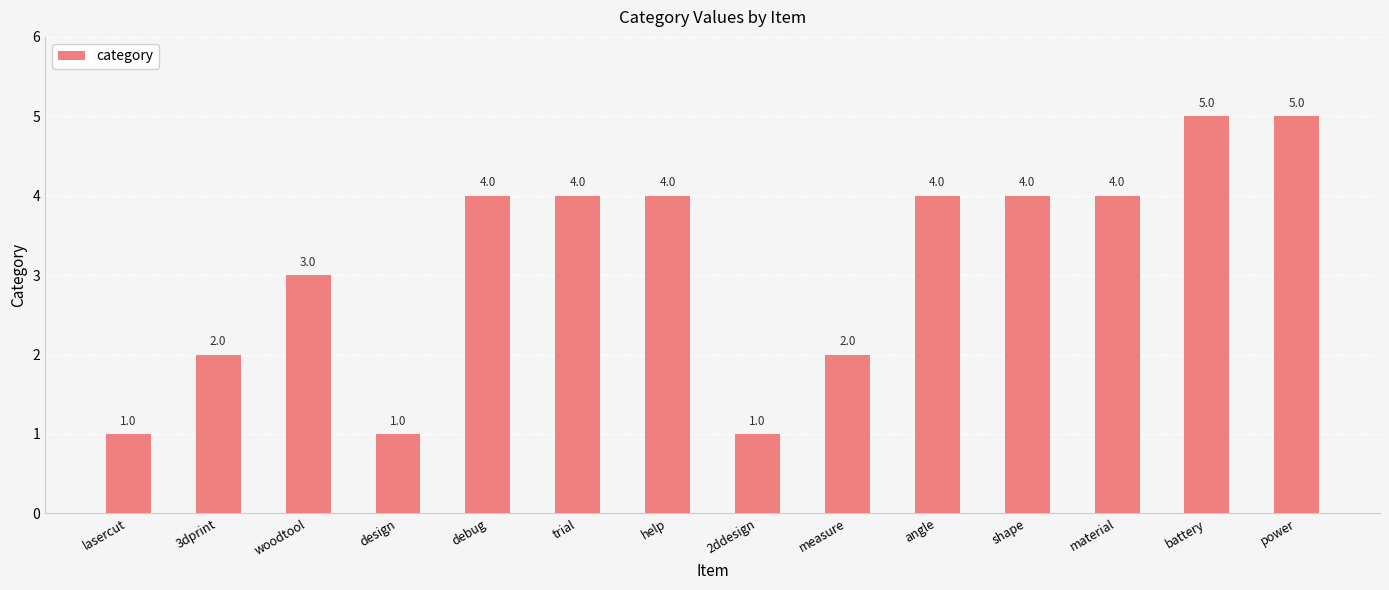

Reading left to right, extract all data points from this chart.

1	2	3	1	4	4	4	1	2	4	4	4	5	5